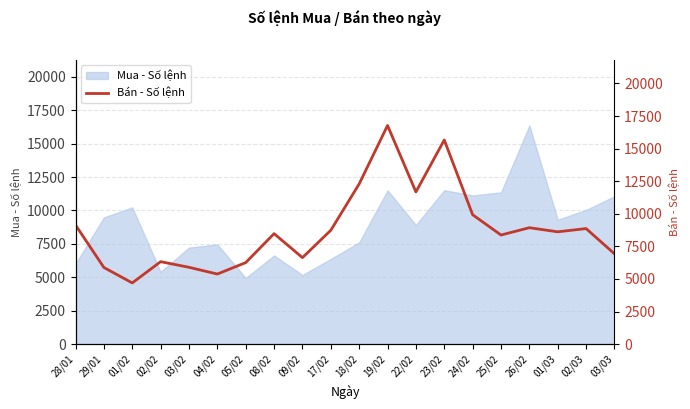

What is the sum of all values?

175503